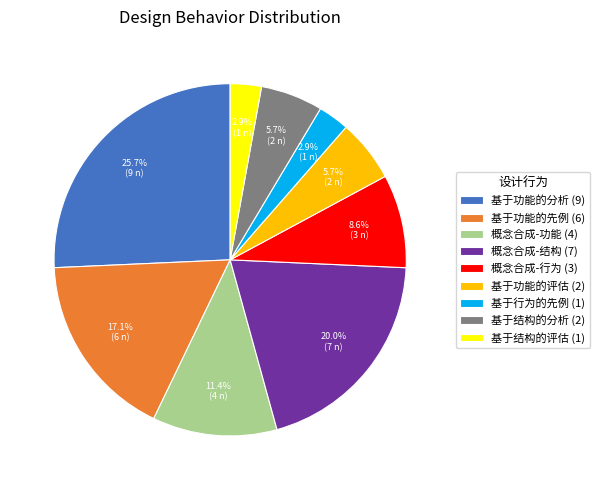

Is it true that 基于结构的评估 is 3% of the pie?

True